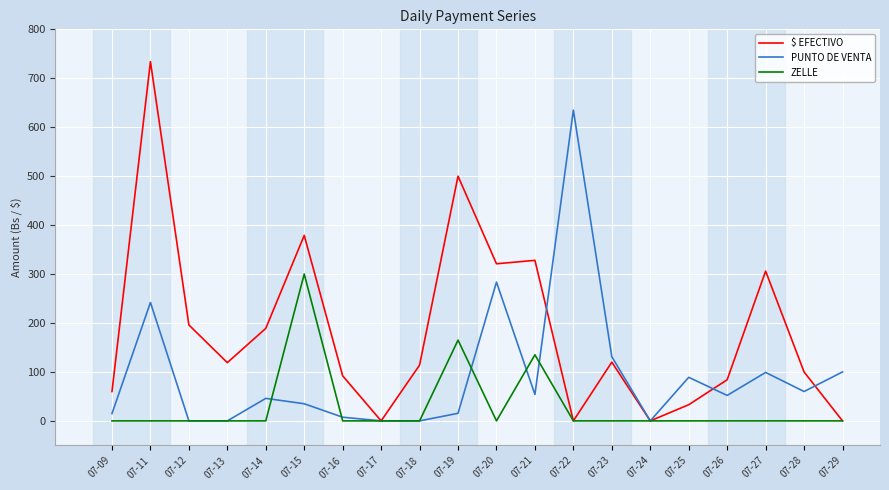

True or false: PUNTO DE VENTA has more than 0 interior local peaks.

True